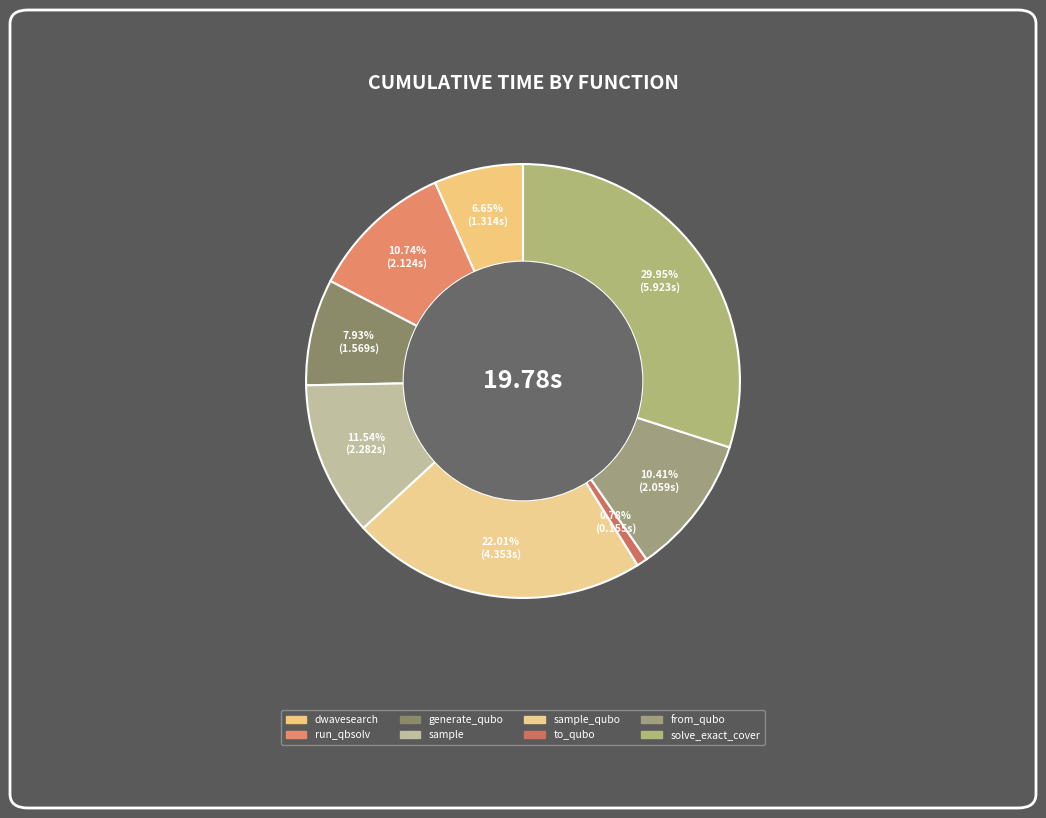

How many segments does this pie chart have?

8